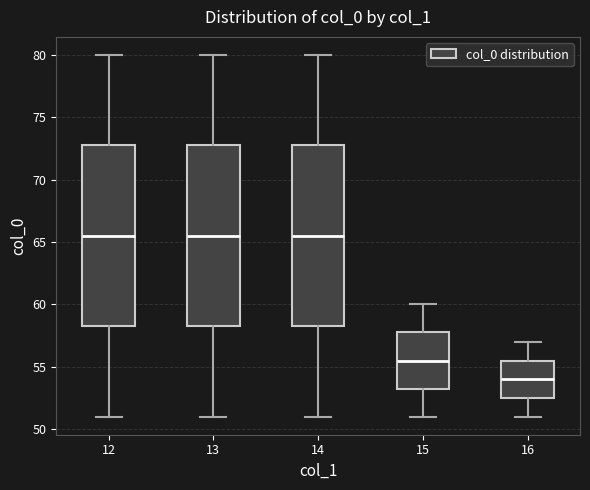

Reading left to right, read every box against the y-axis: the position of its median line, the range the box covers, and the ends of its whiskers. The values are not printed on the chart, so give them approximately, as read against the axis.

12: median 65.5, box 58.5 to 73.0, whiskers 51.0 to 80.0
13: median 65.5, box 58.5 to 73.0, whiskers 51.0 to 80.0
14: median 65.5, box 58.5 to 73.0, whiskers 51.0 to 80.0
15: median 55.5, box 53.5 to 58.0, whiskers 51.0 to 60.0
16: median 54.0, box 52.5 to 55.5, whiskers 51.0 to 57.0